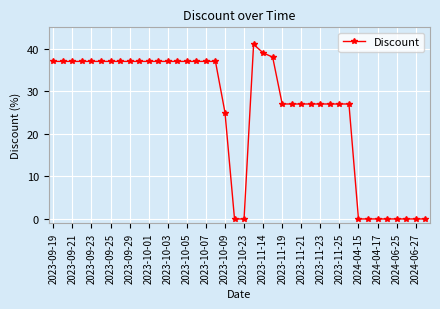

Reading right to left, transcribe all the data shown in this chart.

0	0	0	0	0	0	0	0	27	27	27	27	27	27	27	27	38	39	41	0	0	25	37	37	37	37	37	37	37	37	37	37	37	37	37	37	37	37	37	37